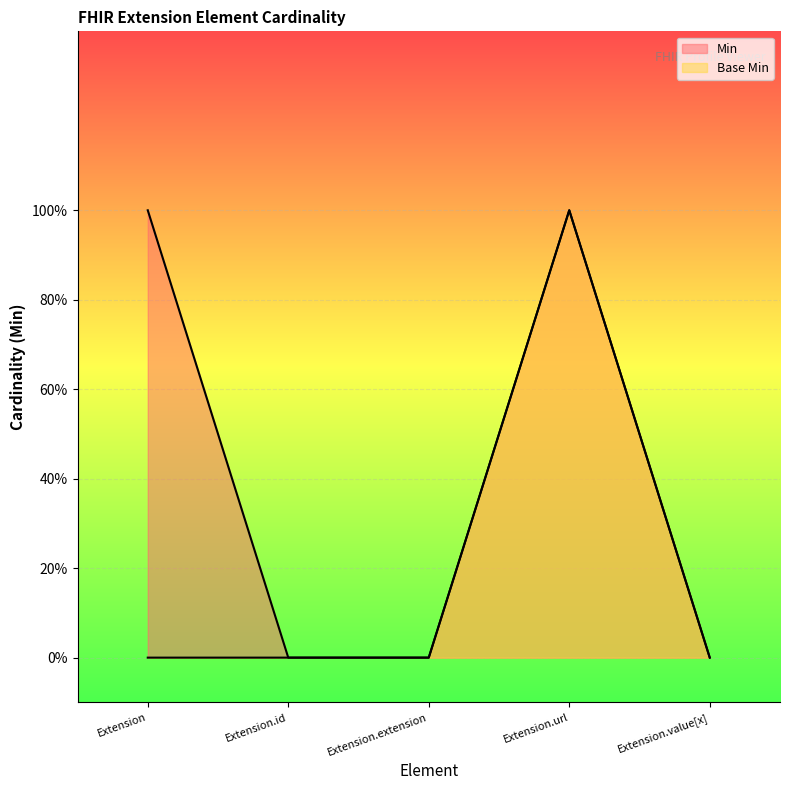

Which series changed the most between Extension and Extension.url?

Base Min